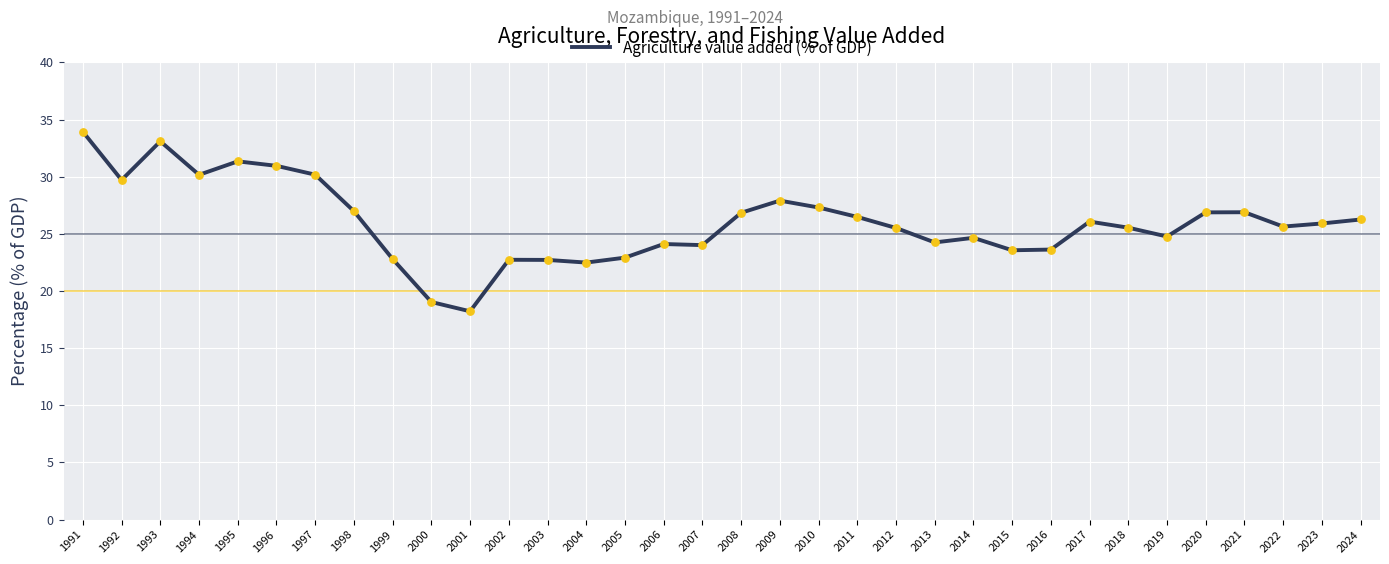

Which has a higher value, 2001 or 2002?

2002